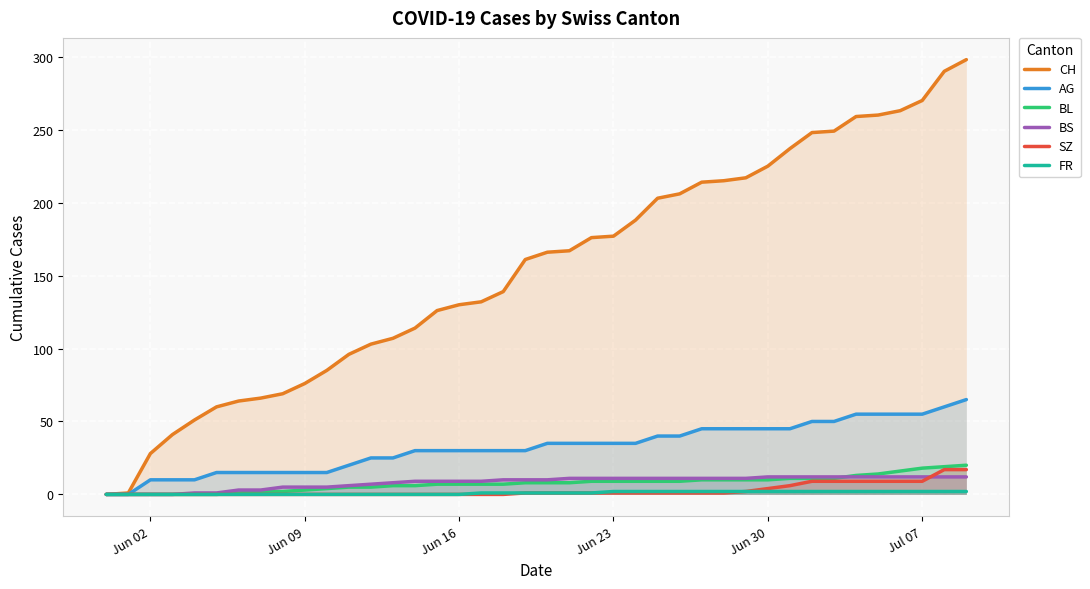

True or false: BL has more than 2 interior local peaks.

False